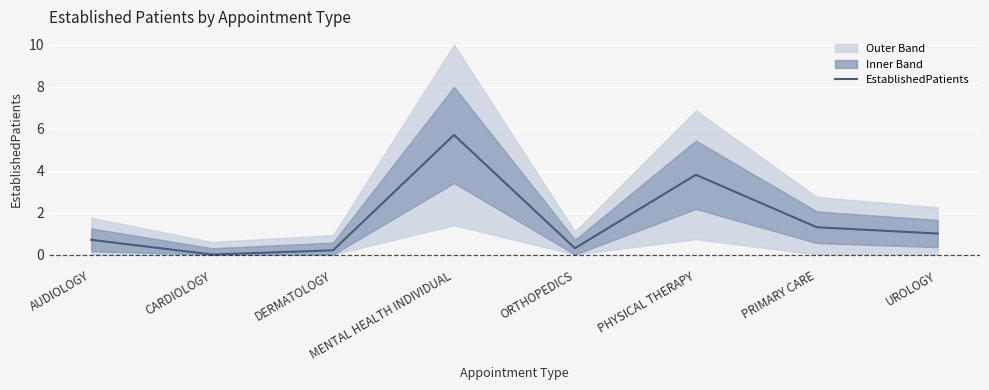

Count the number of categories in the chart.

8